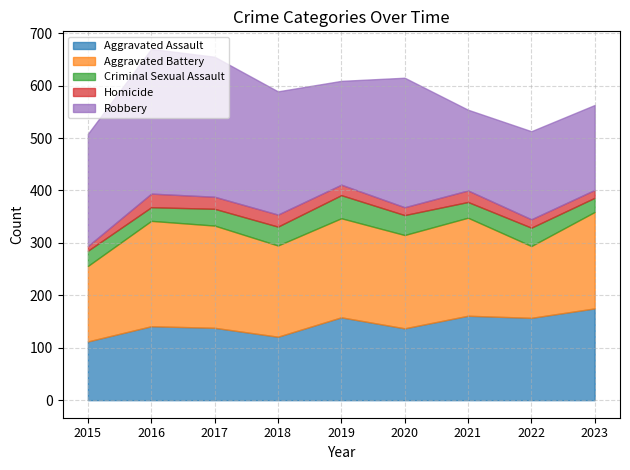

At 2021, list the series in order from largest to smallest.

Aggravated Battery, Aggravated Assault, Robbery, Criminal Sexual Assault, Homicide